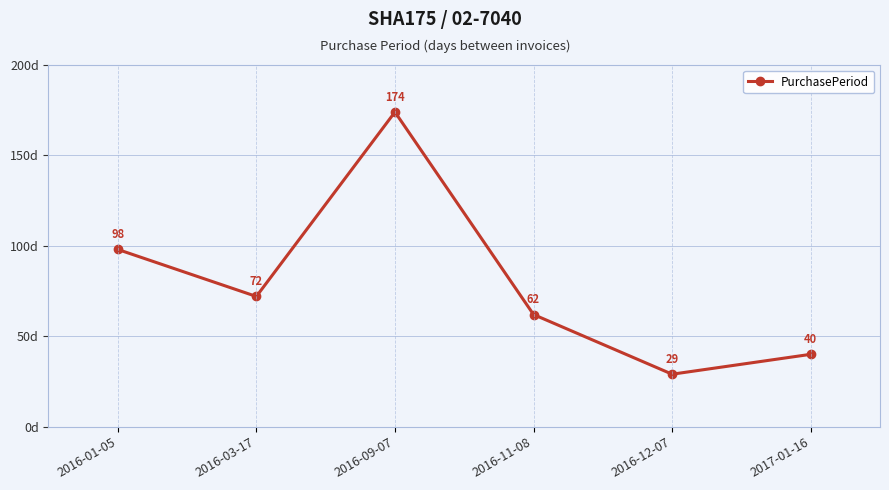

What position from the right is 2017-01-16?

1